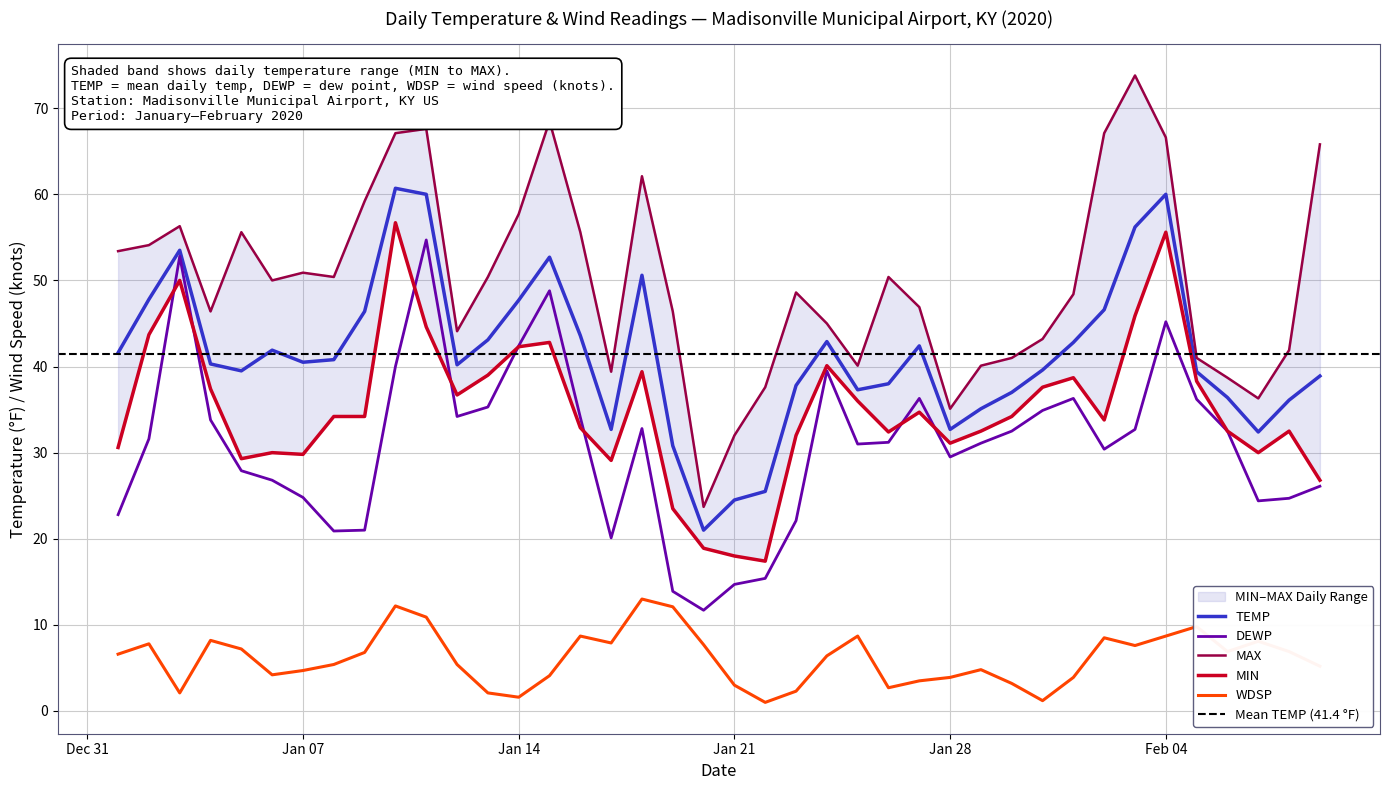

What is the label of the 36th point from the left?

2020-02-05